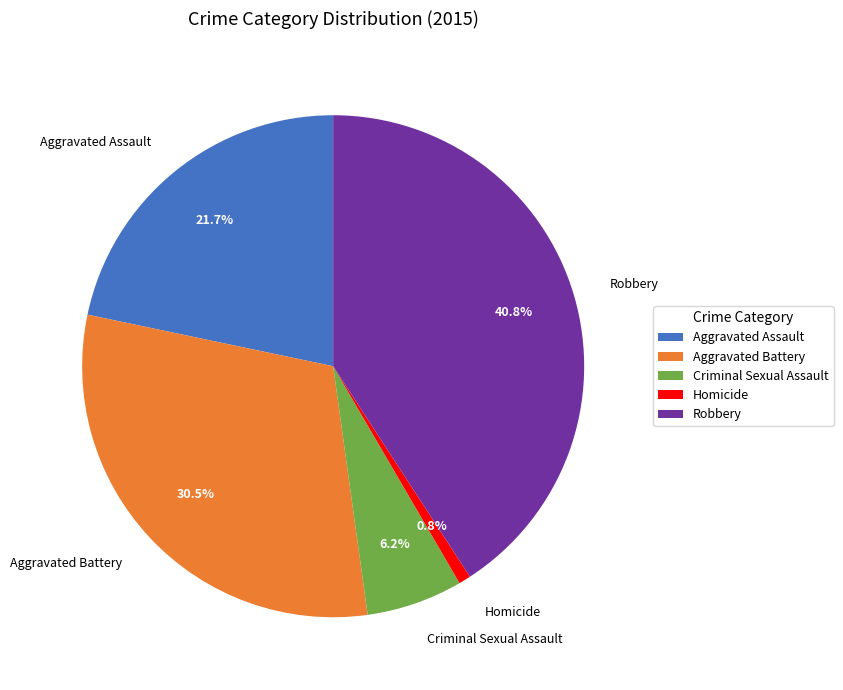

Count the number of slices in the pie.

5